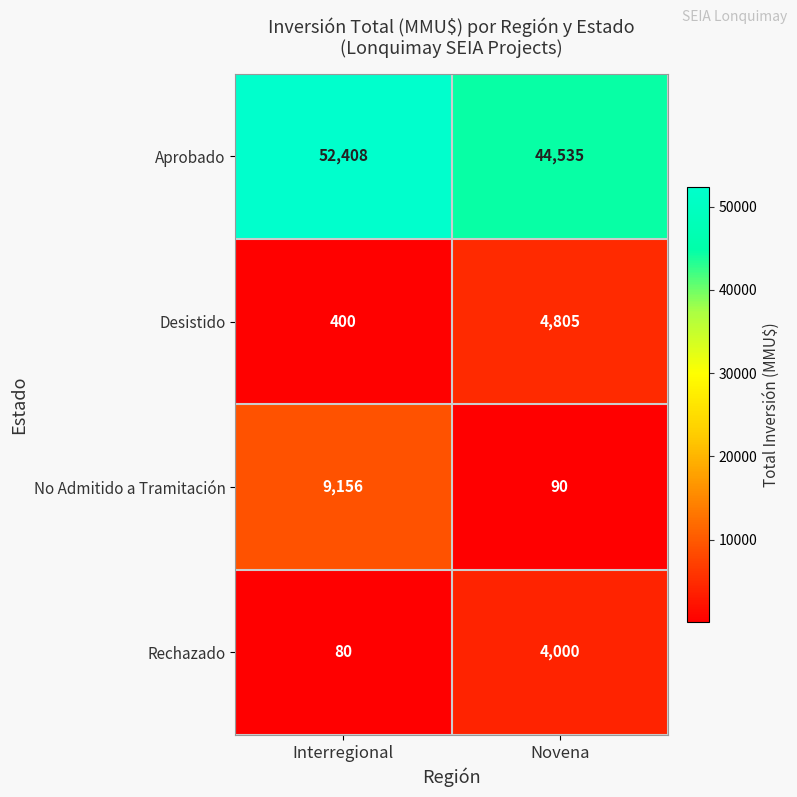

What is the highest value of the Desistido series?

4805